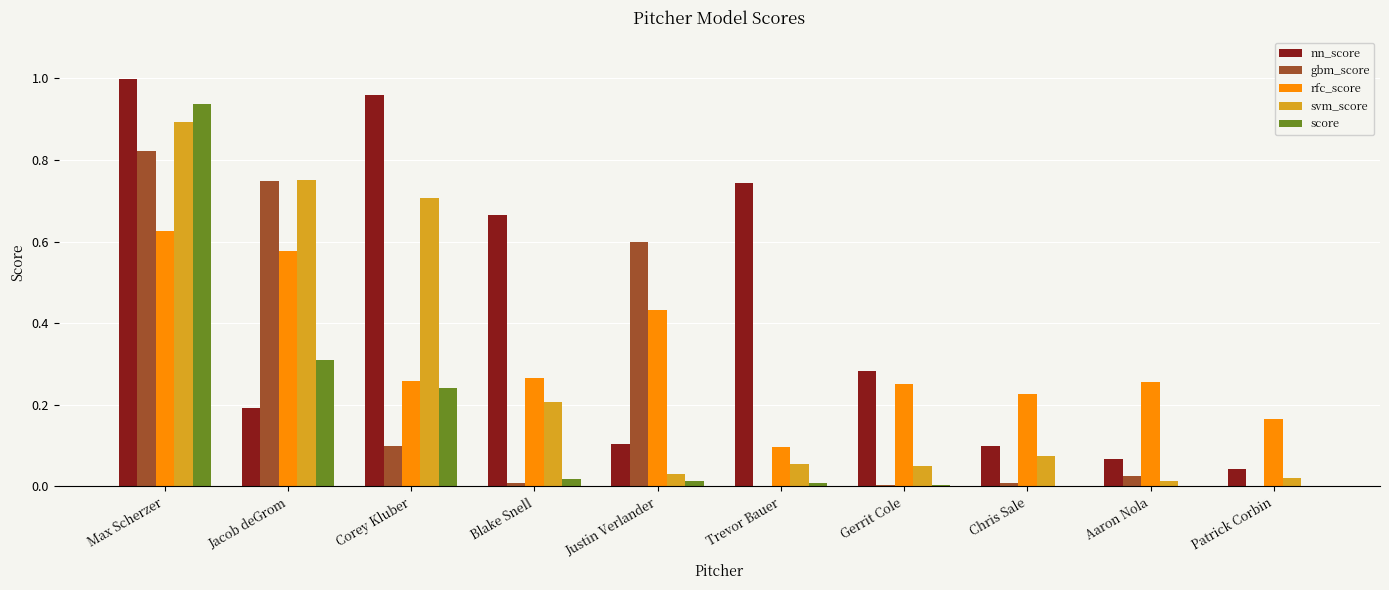

At which category does the chart reach its peak across all series?

Max Scherzer